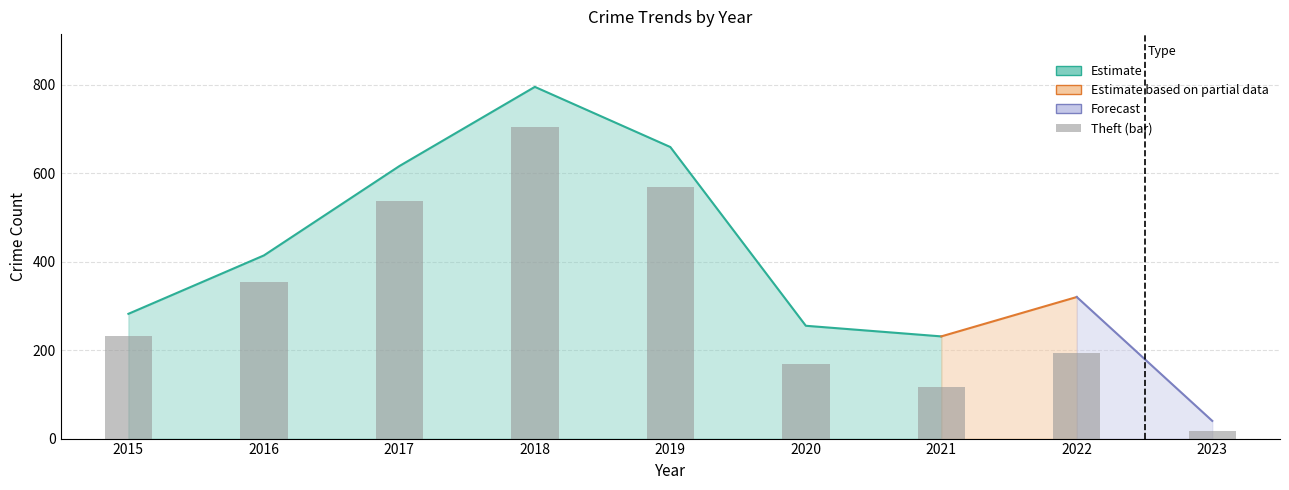

What is the ratio of the value at 2020 to the value at 2023?

9.3